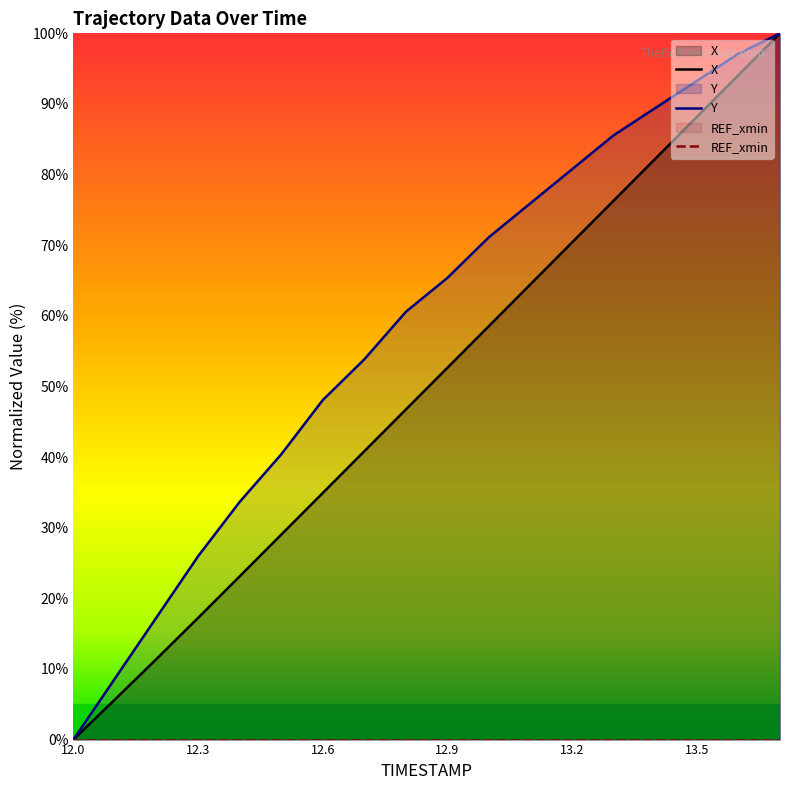

True or false: X and Y cross at least once.

False